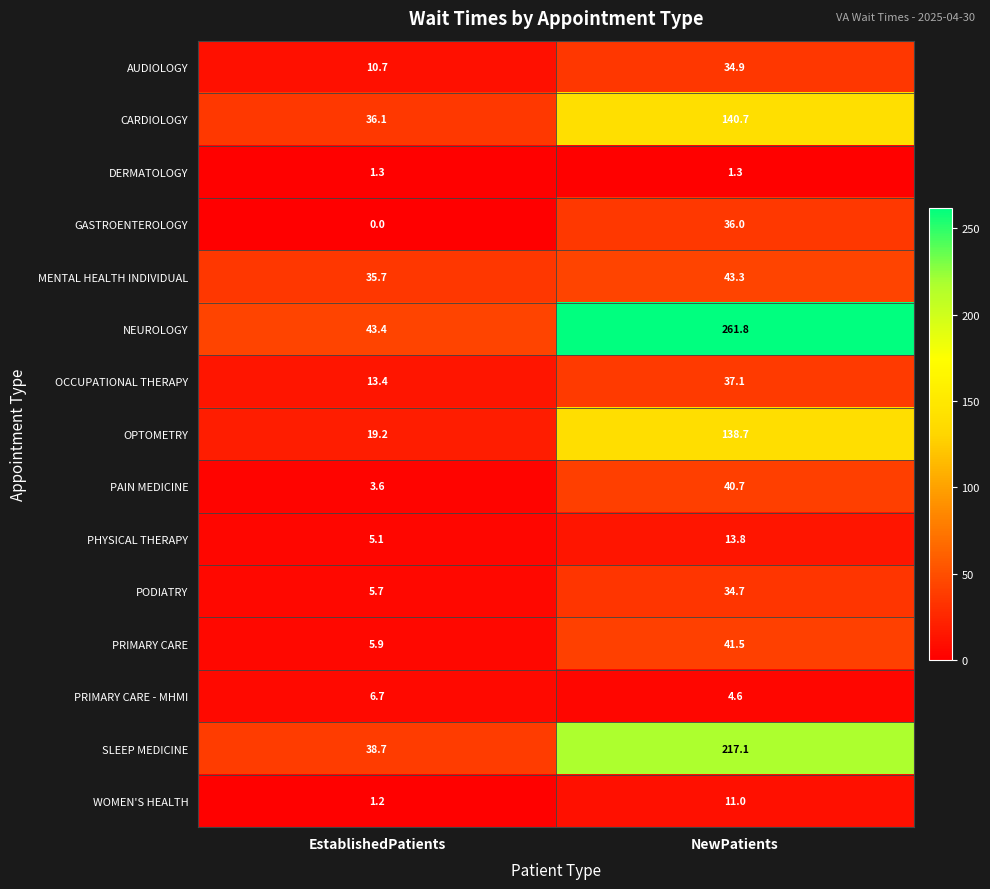

Is it true that GASTROENTEROLOGY equals 36.0 at NewPatients?

True